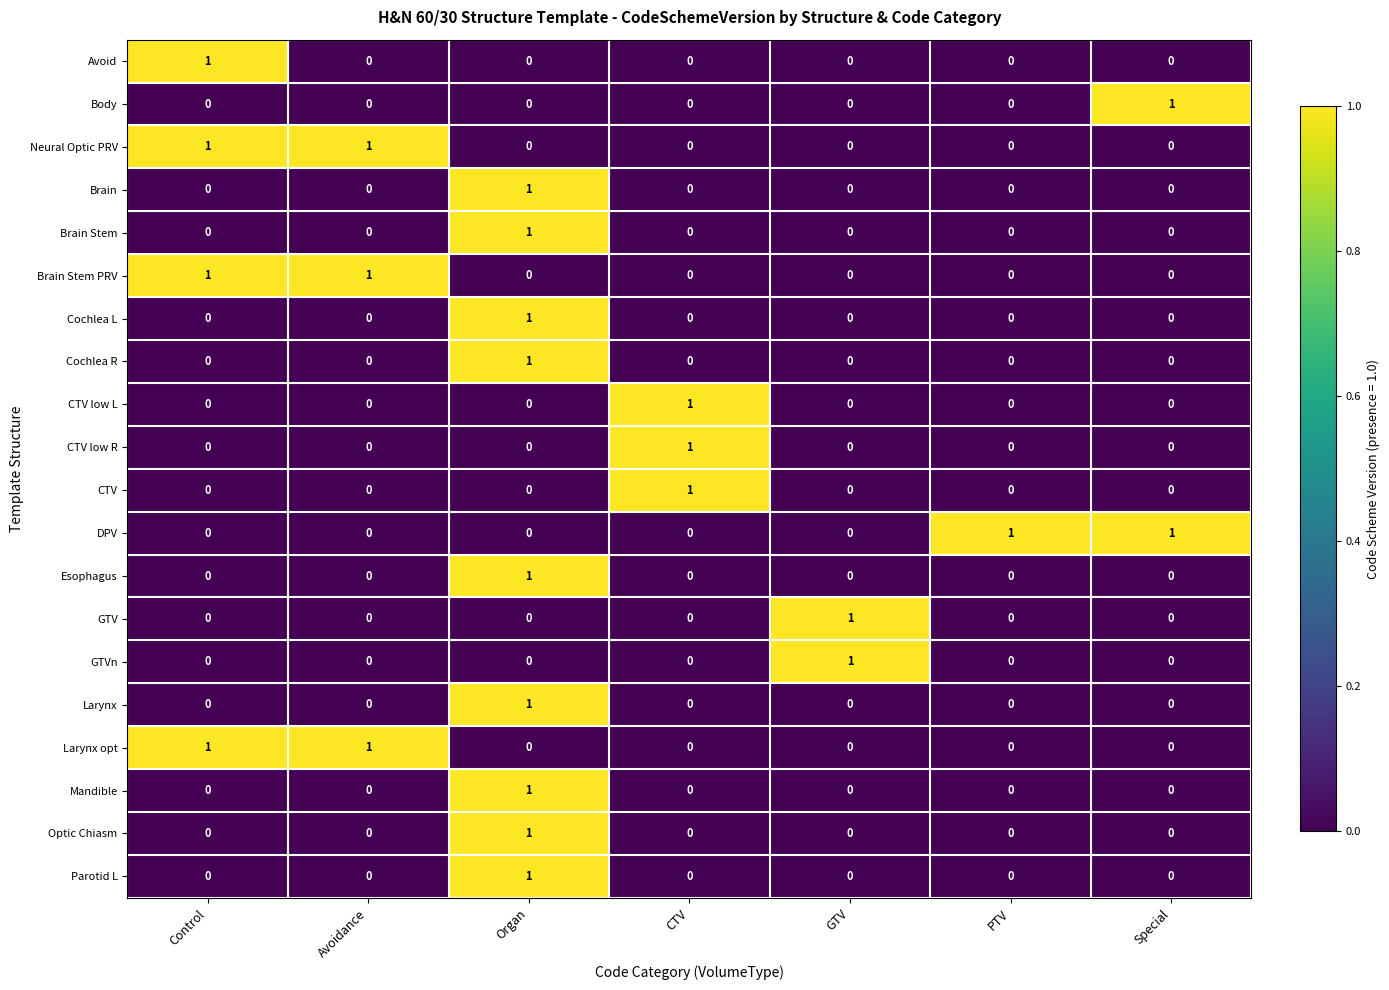

How many Brain Stem PRV values are between 0 and 1?

7